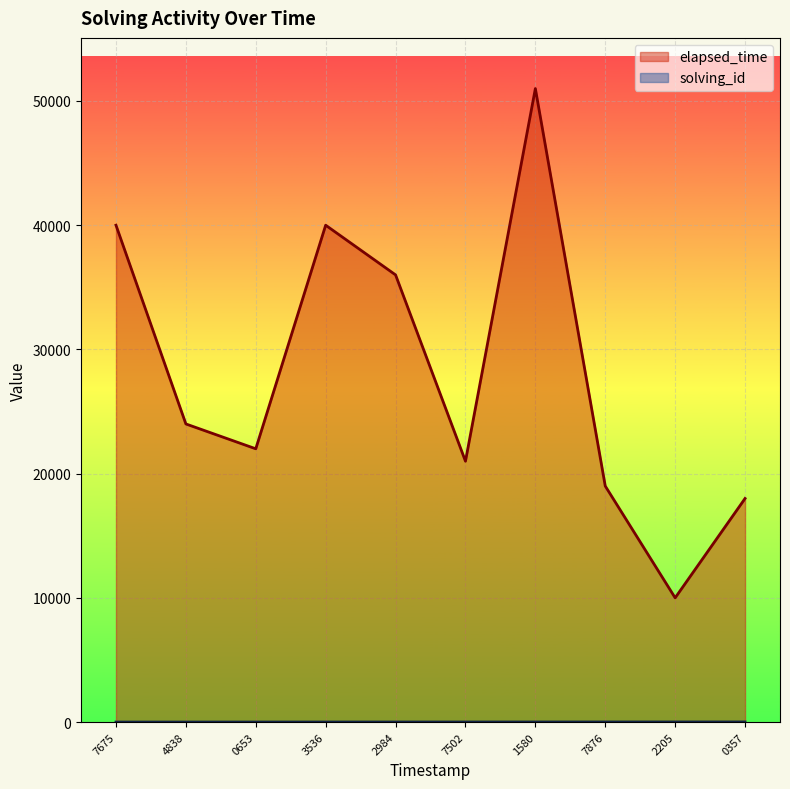

The value of elapsed_time at 2205 is 13470. True or false?

False